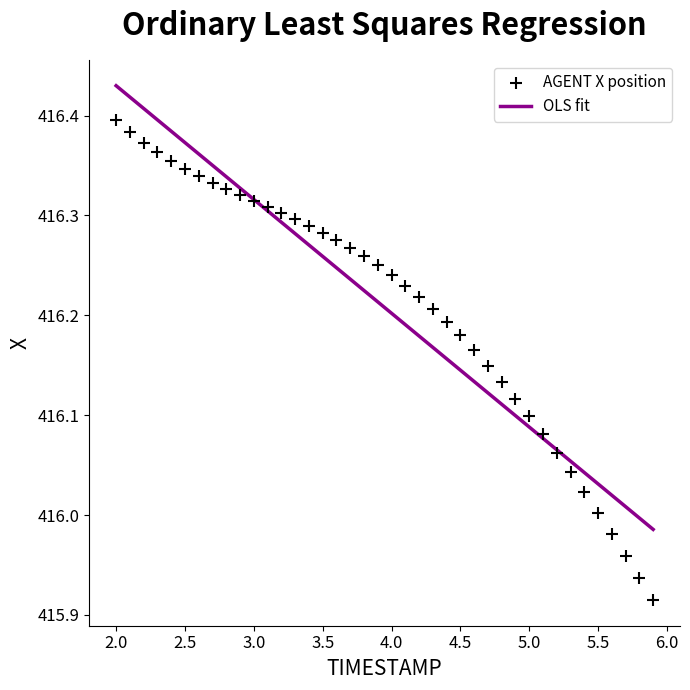

What is the range of Y values (max minus min)?

0.5